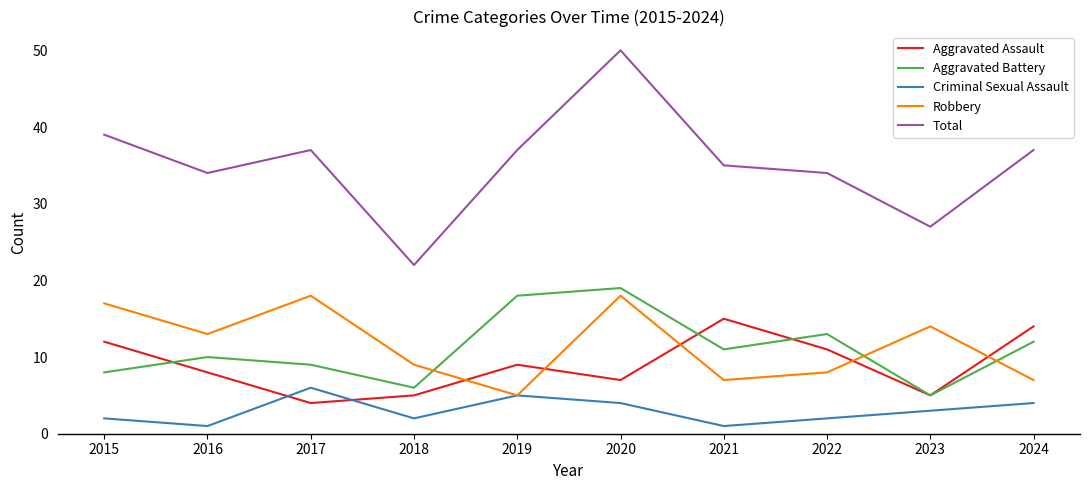

How many interior local valleys does the Aggravated Battery series have?

3